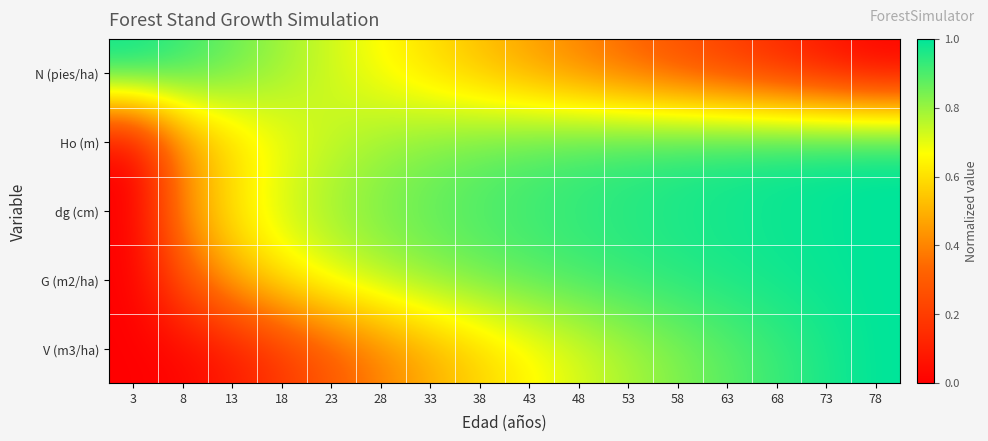

Rank the series at 63 from lowest to highest value.

N (pies/ha), V (m3/ha), Ho (m), G (m2/ha), dg (cm)